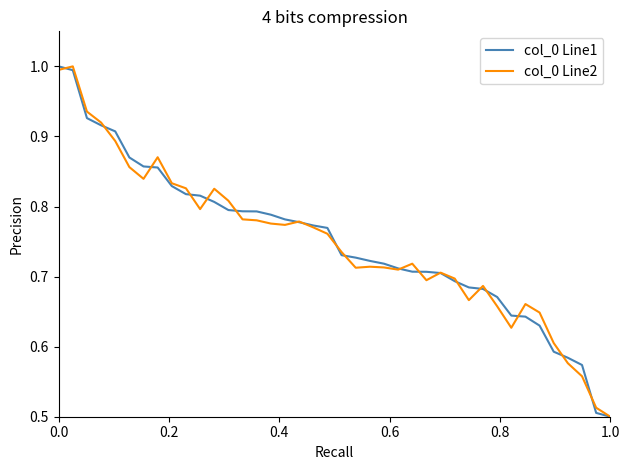

What is the sum of all col_0 Line2 values?

29.9